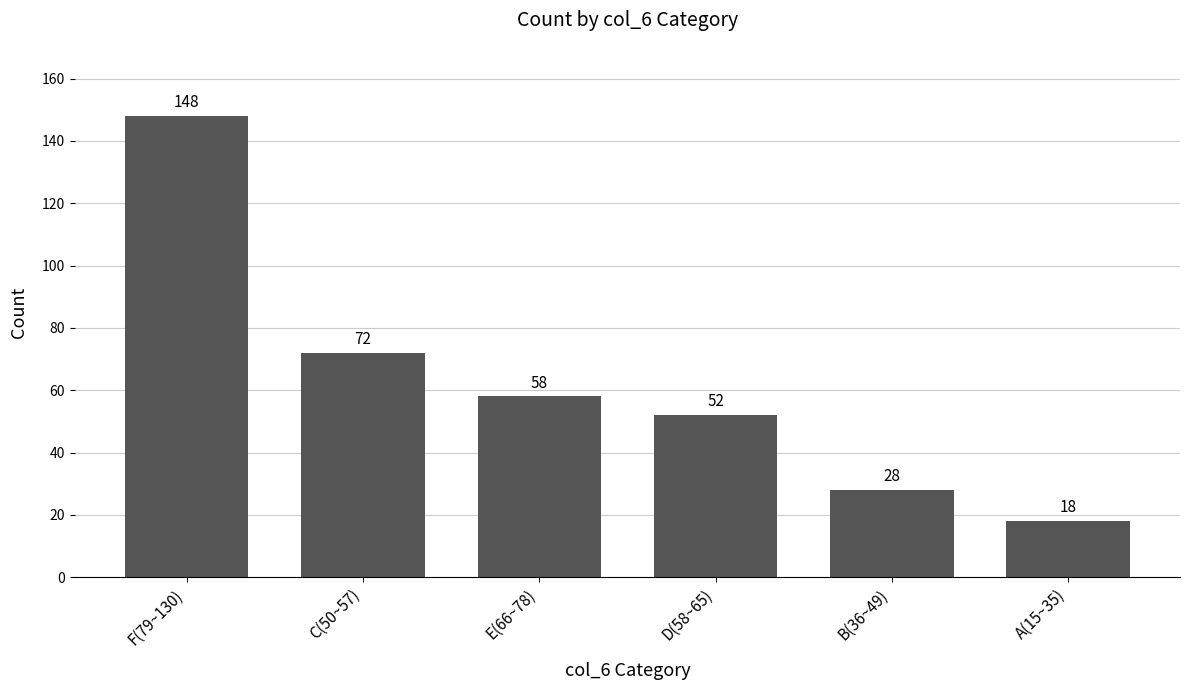

Rank the categories by value from highest to lowest.

F(79~130), C(50~57), E(66~78), D(58~65), B(36~49), A(15~35)